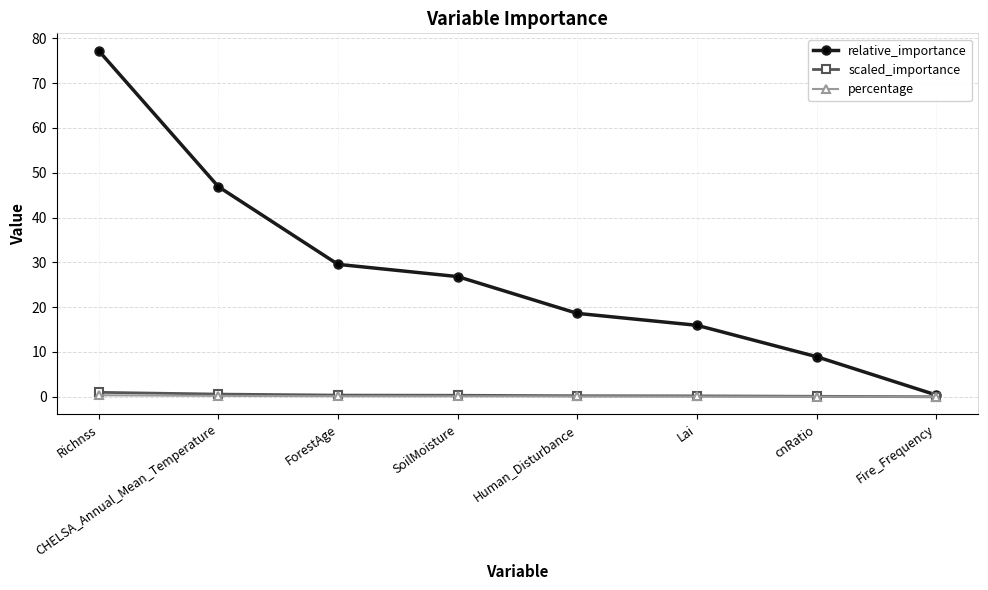

What is the label of the 2nd point from the left?

CHELSA_Annual_Mean_Temperature